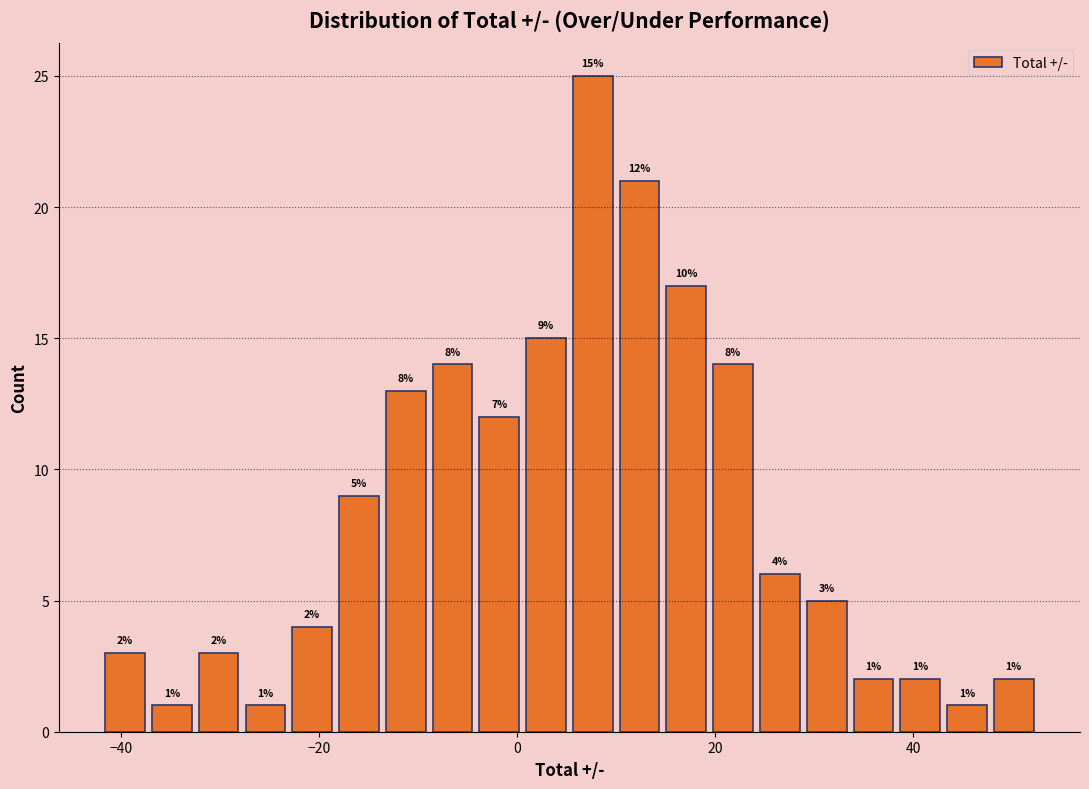

Read against the x-axis, roughly where is the centre of the tallest bar?

8